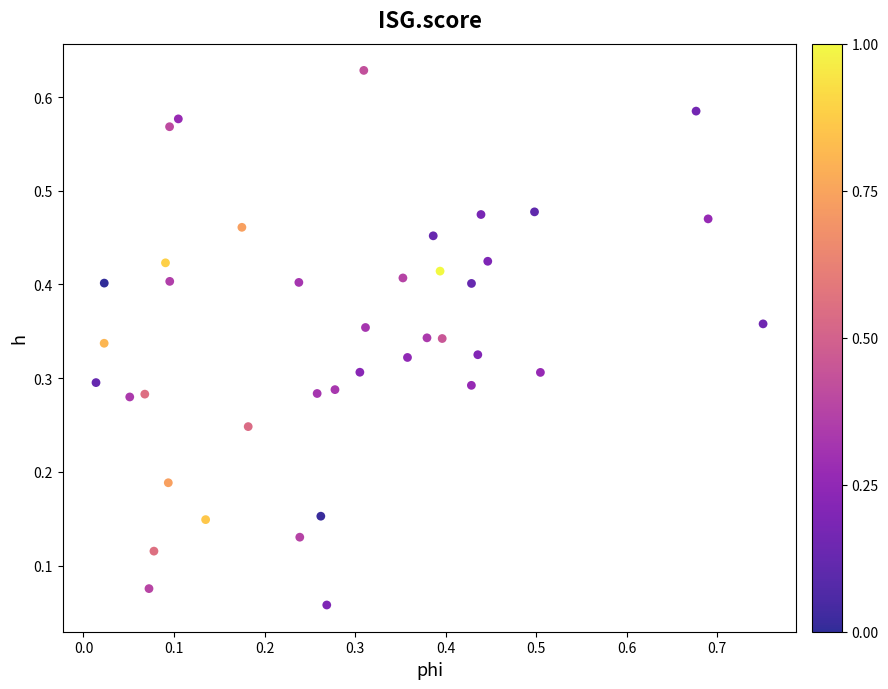

What is the range of X values (max minus min)?

0.7